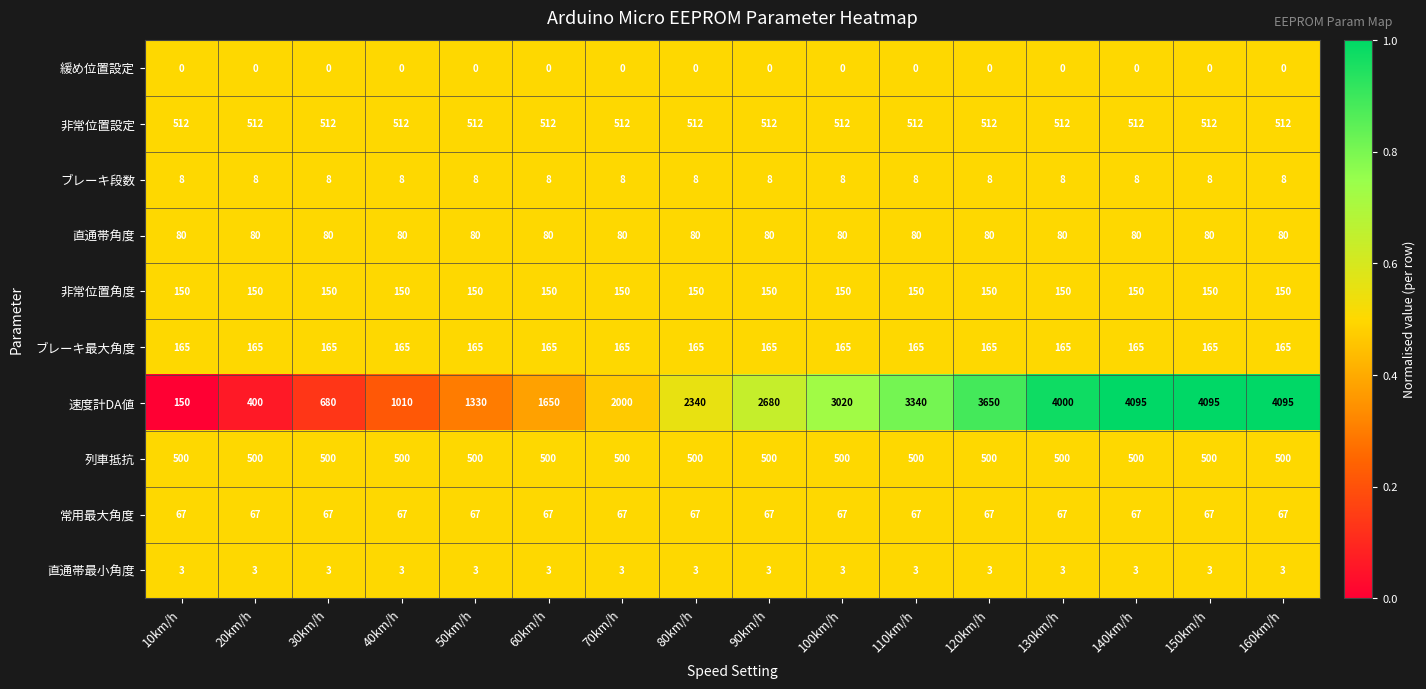

Which series changed the most between 40km/h and 110km/h?

速度計DA値